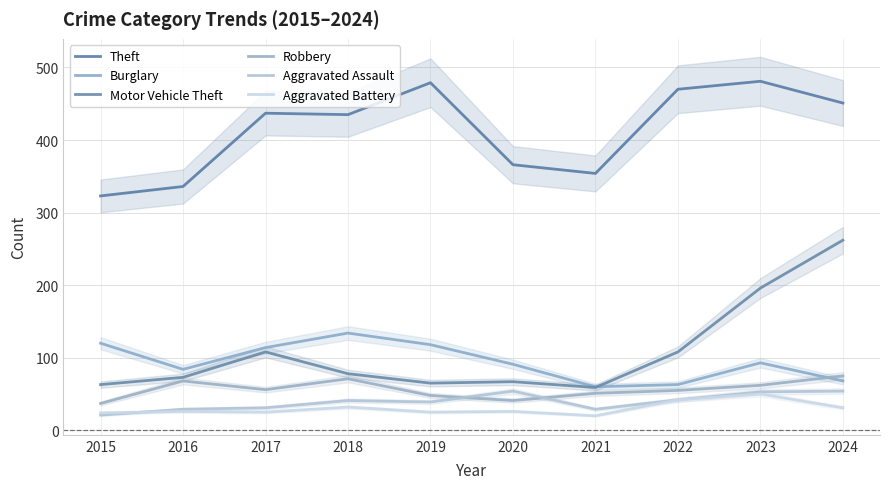

Reading right to left, what are all the values shown in this chart?

Theft: 2024=451	2023=481	2022=470	2021=354	2020=366	2019=479	2018=435	2017=437	2016=336	2015=323
Burglary: 2024=68	2023=93	2022=63	2021=60	2020=91	2019=118	2018=134	2017=114	2016=84	2015=120
Motor Vehicle Theft: 2024=262	2023=196	2022=108	2021=59	2020=67	2019=65	2018=78	2017=108	2016=73	2015=63
Robbery: 2024=75	2023=62	2022=55	2021=51	2020=41	2019=48	2018=71	2017=56	2016=68	2015=37
Aggravated Assault: 2024=54	2023=53	2022=42	2021=29	2020=54	2019=39	2018=41	2017=31	2016=29	2015=21
Aggravated Battery: 2024=31	2023=50	2022=42	2021=20	2020=26	2019=25	2018=32	2017=25	2016=26	2015=24